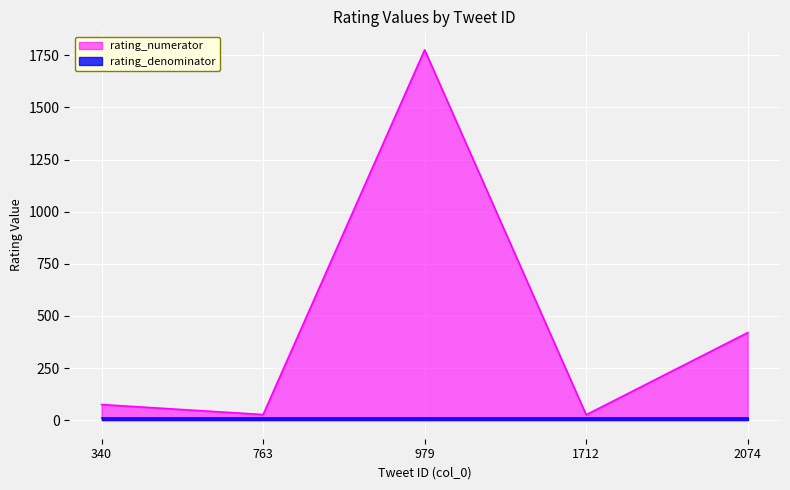

What is the difference between the maximum and second lowest values?

1749